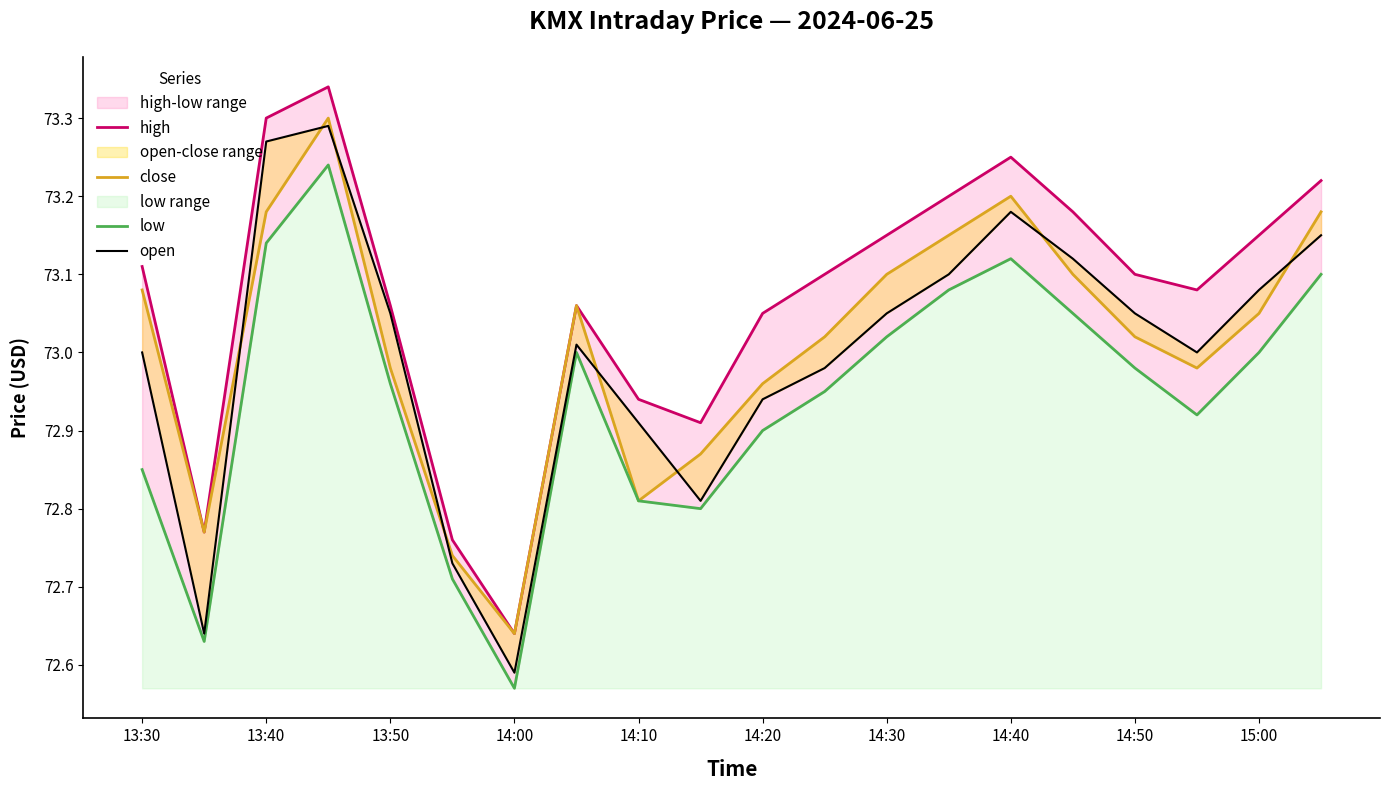

Which series has the widest spread of values?

high